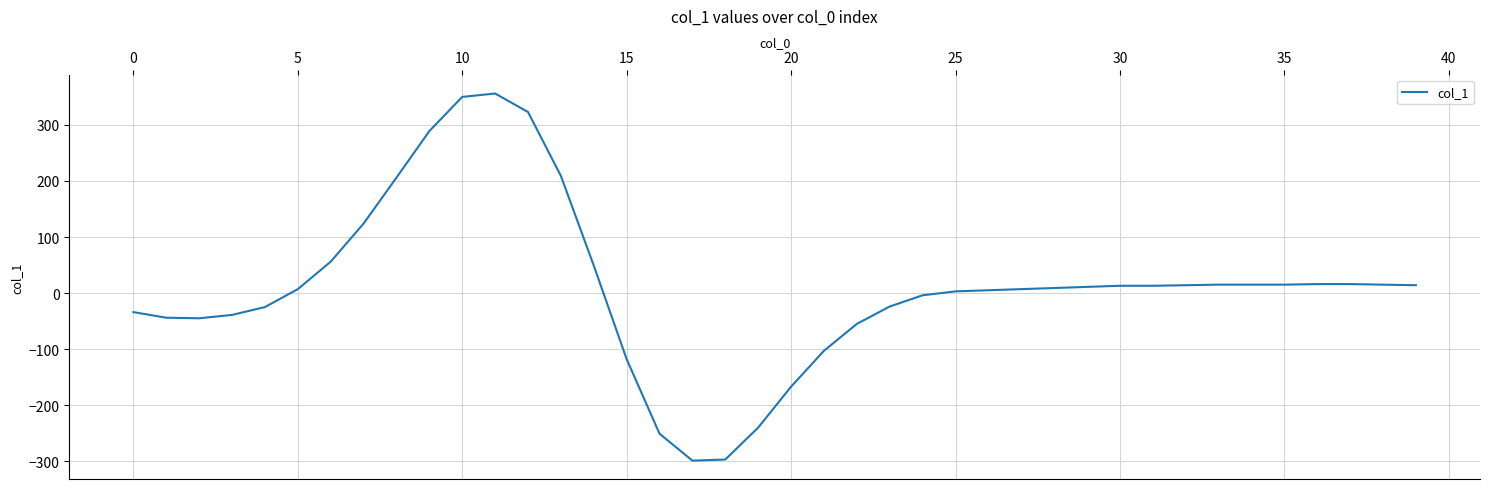

What is the smallest value displayed?

-299